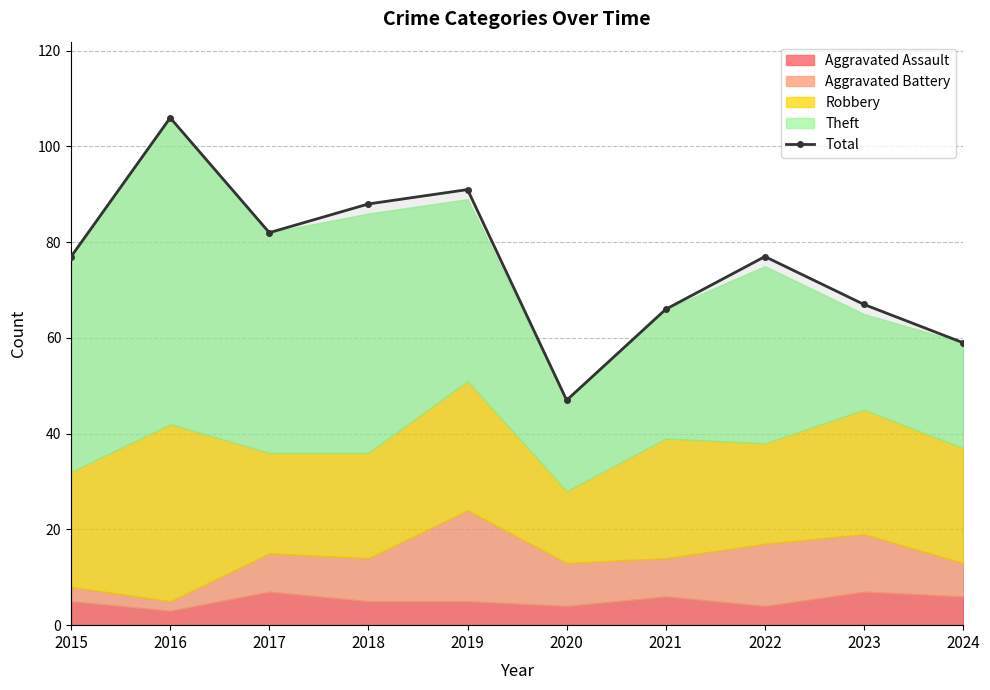

Approximately how many times larger is the value at 2017 compared to 2015?

1.1